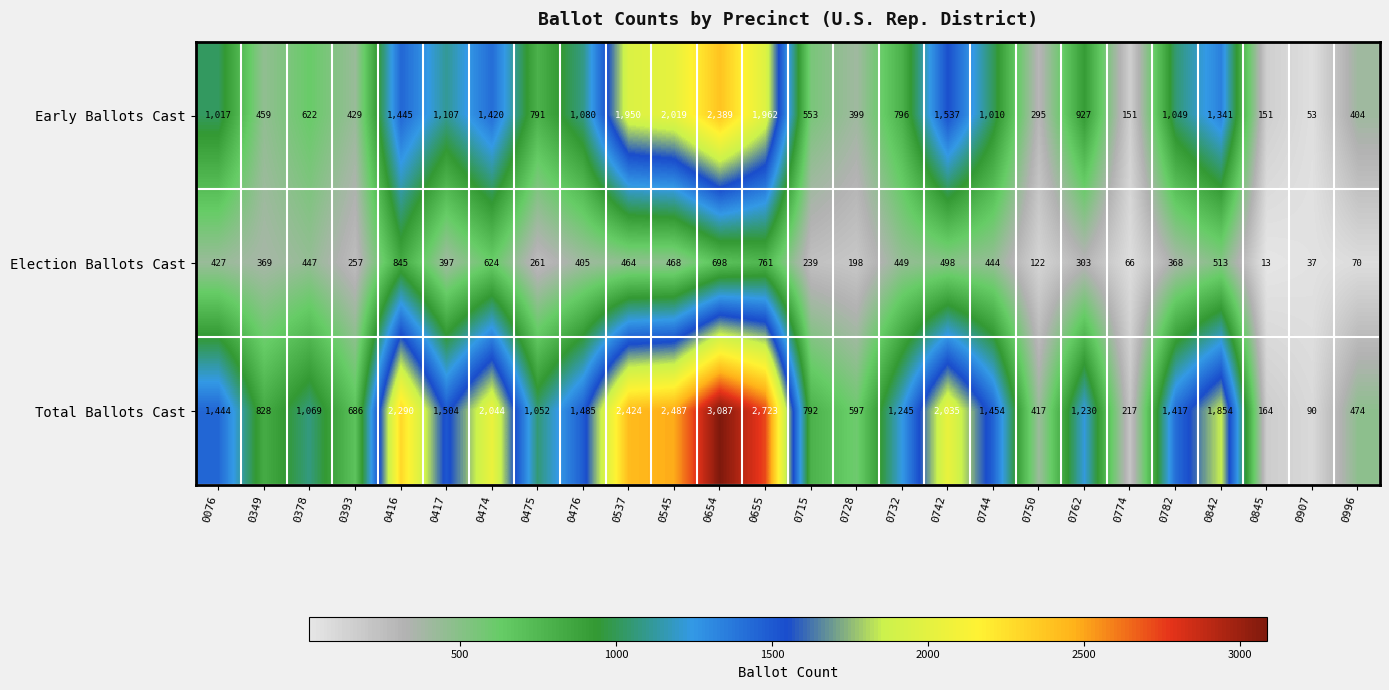

What is the difference between the maximum and minimum values in the Election Ballots Cast series?

832